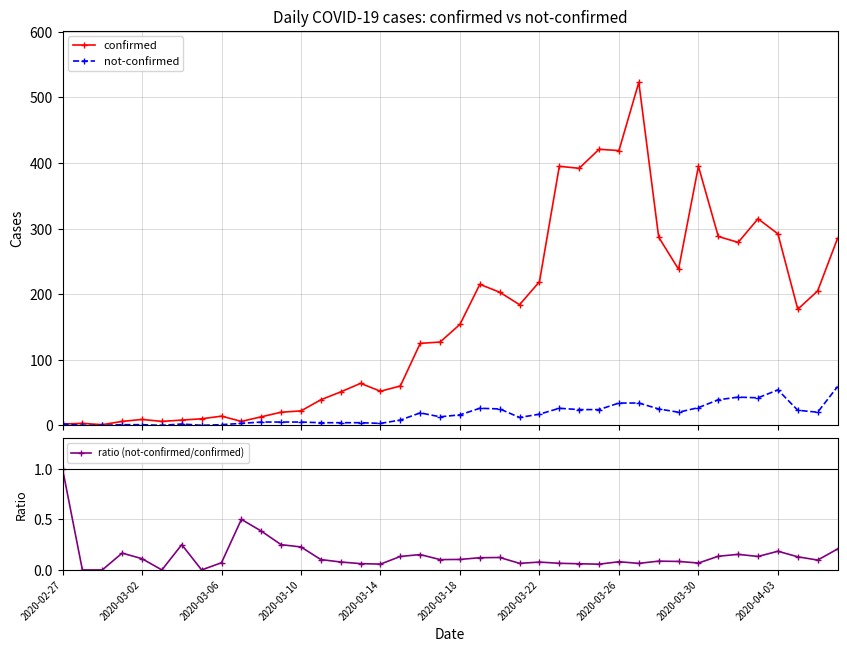

True or false: not-confirmed has more than 0 interior local peaks.

True